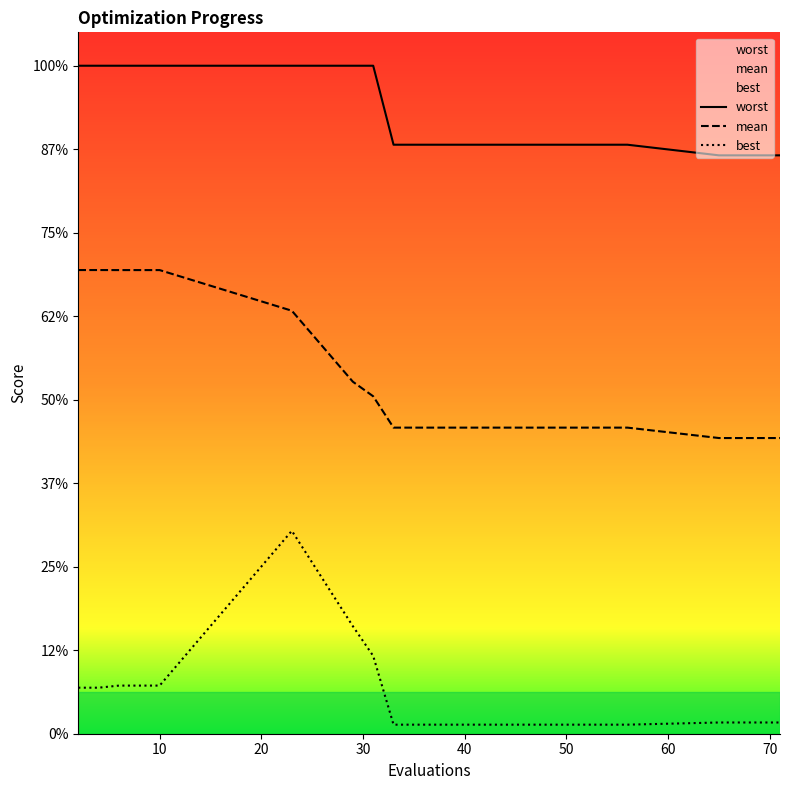

What is the label of the 11th point from the left?

10